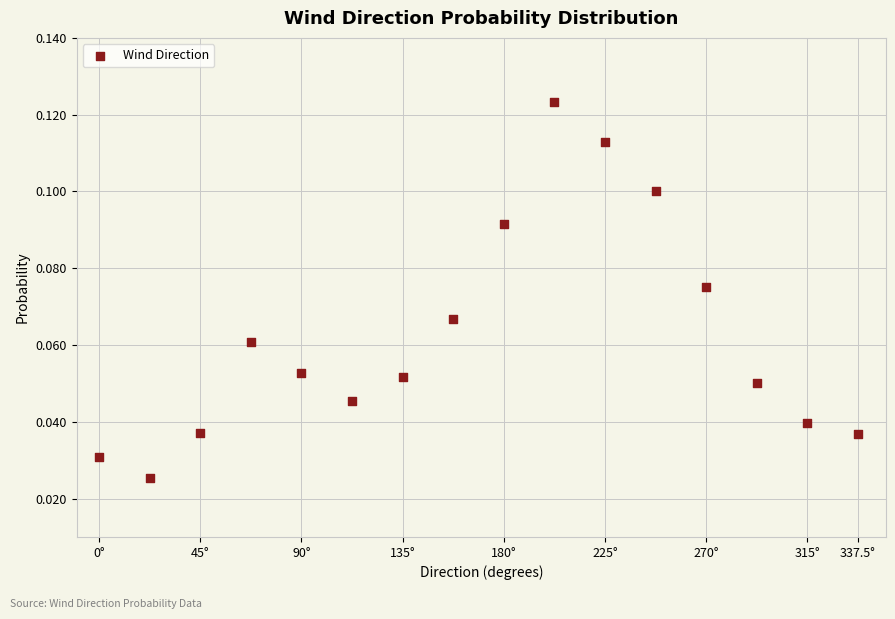

What is the range of X values (max minus min)?

337.5